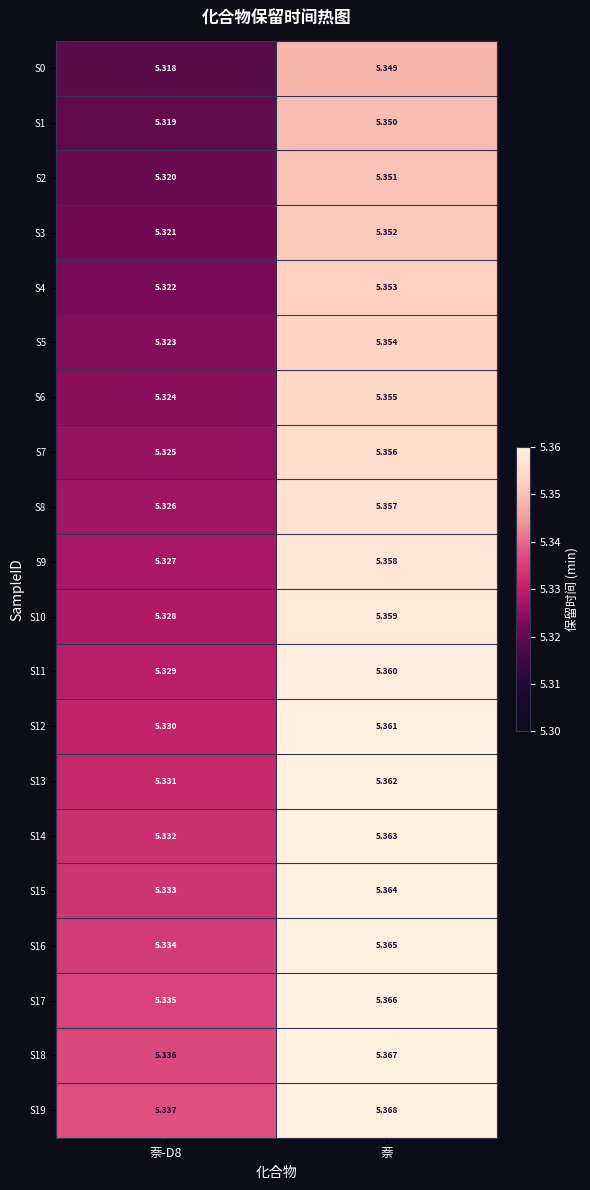

At which category does the chart reach its peak across all series?

萘